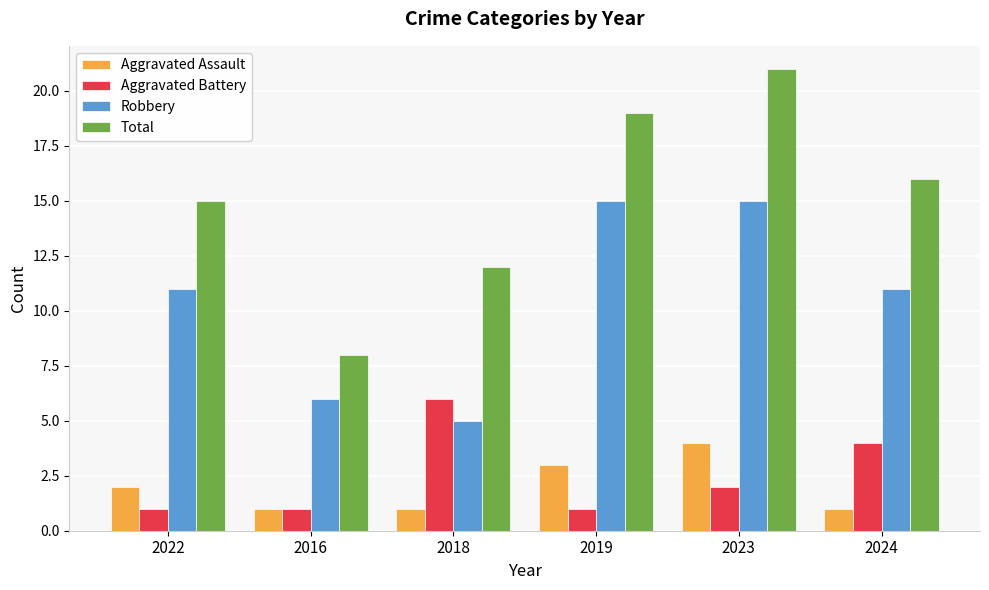

What is the difference between the maximum and minimum values in the Total series?

13